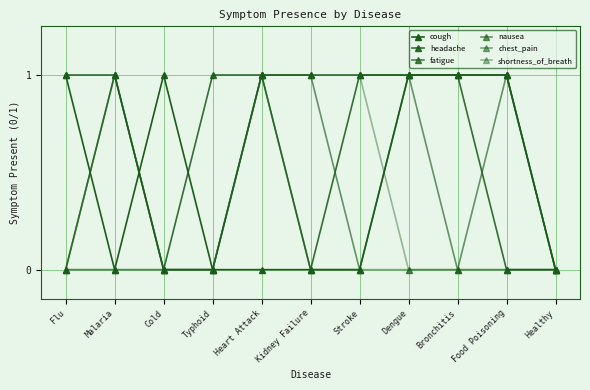

Does the chart have visible grid lines?

Yes